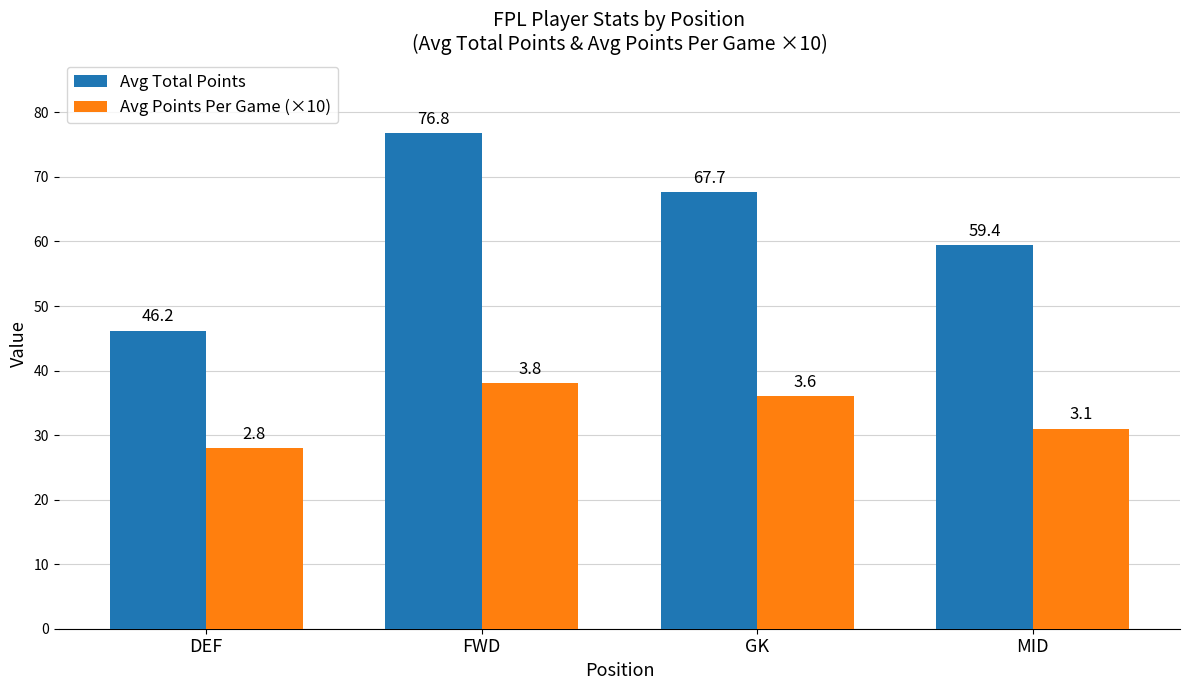

What is the sum of the Avg Points Per Game (×10) values at DEF and GK?

64.0